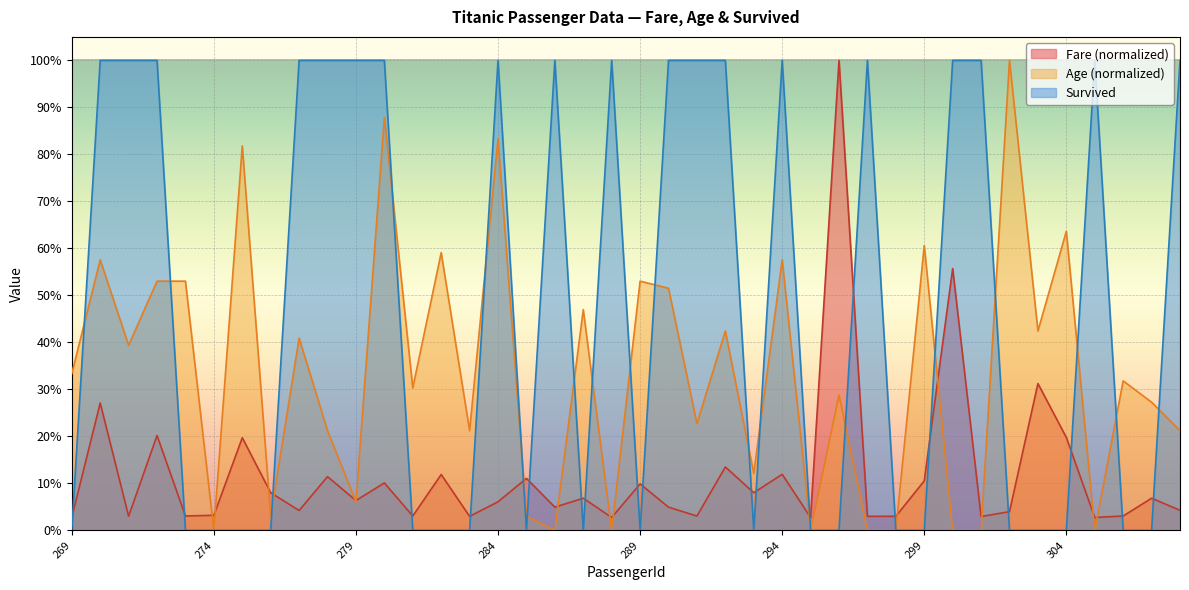

Where is Age nearest to the value 0?

274